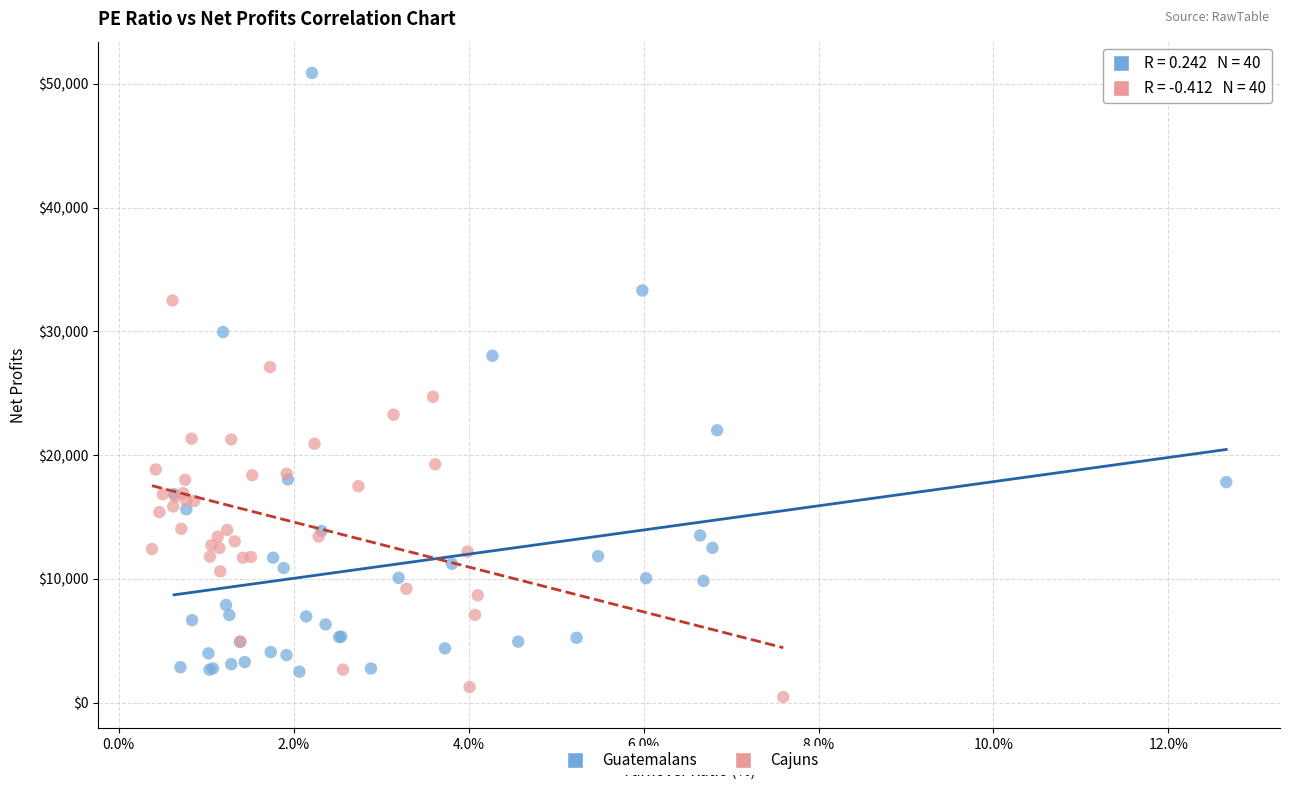

Which series has the largest Y range (max minus min)?

Guatemalans